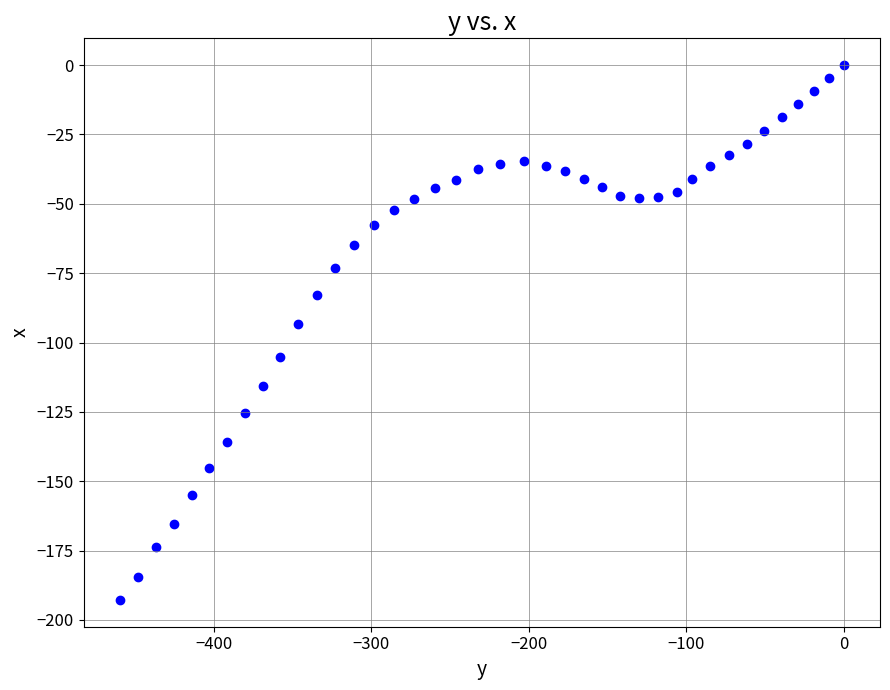

What is the range of X values (max minus min)?

459.7